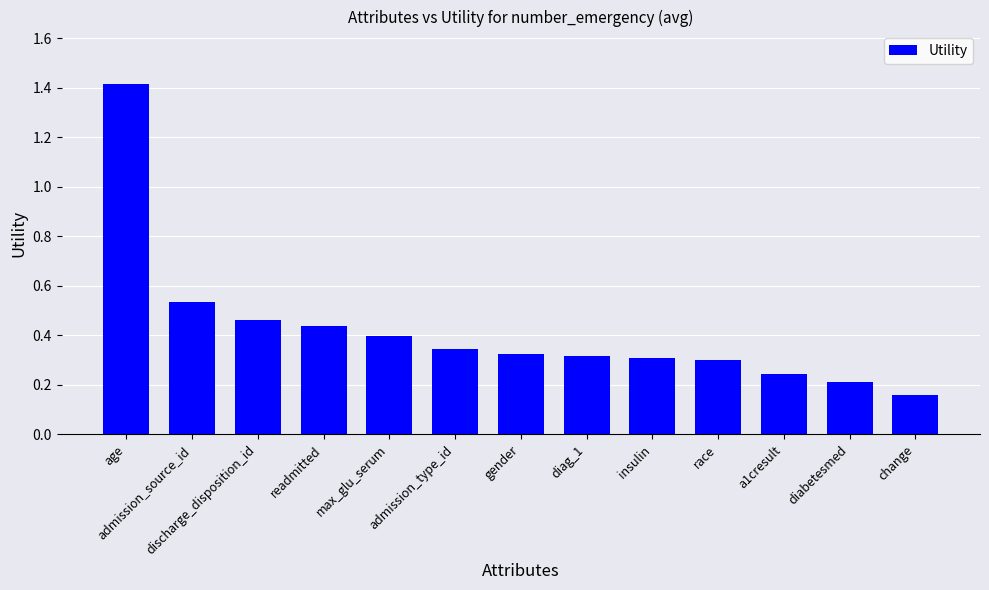

Between a1cresult and change, which is larger?

a1cresult